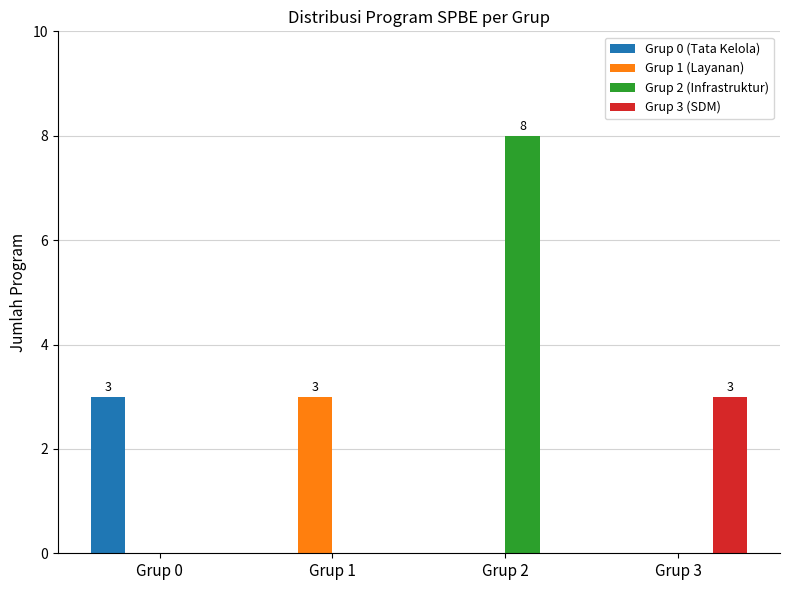

What is the sum of all Grup 1 (Layanan) values?

3